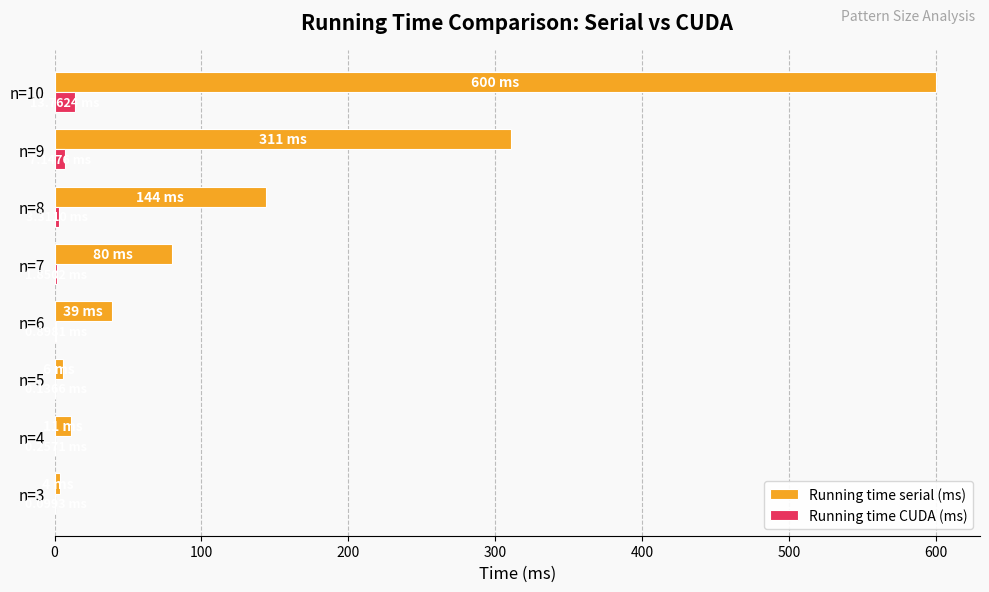

Which series has the widest spread of values?

Running time serial (ms)